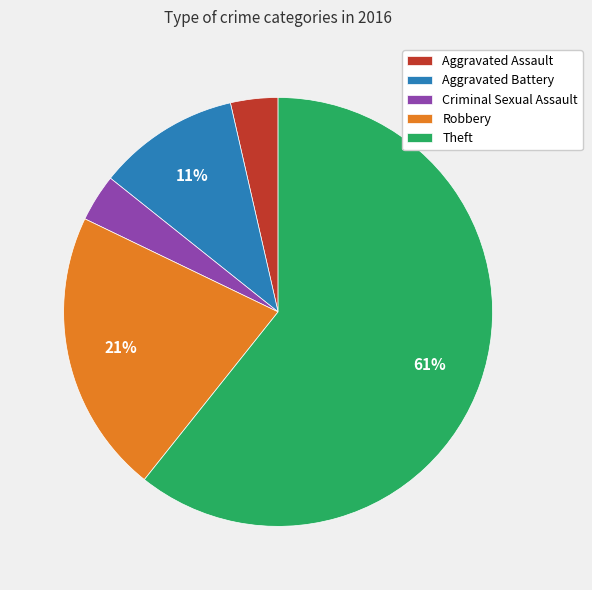

Do Robbery and Theft together represent more than half of the pie?

Yes